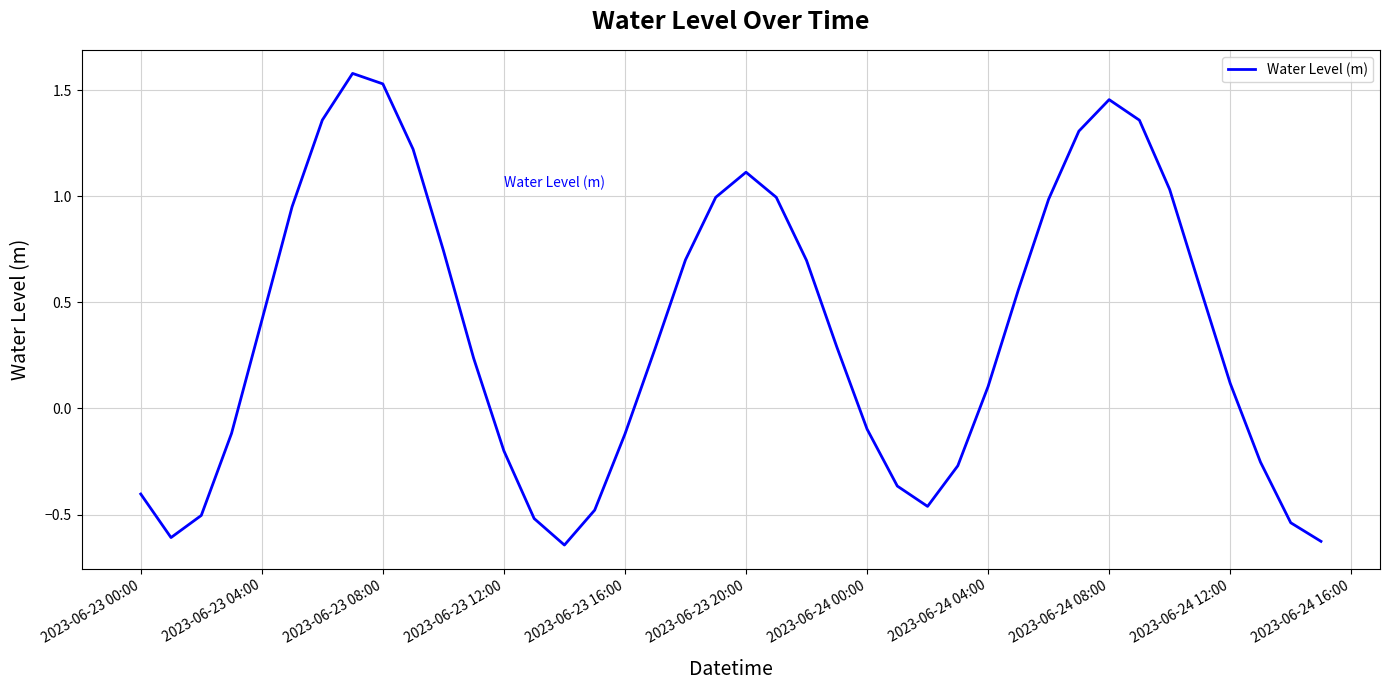

What is the maximum value shown in the chart?

1.6